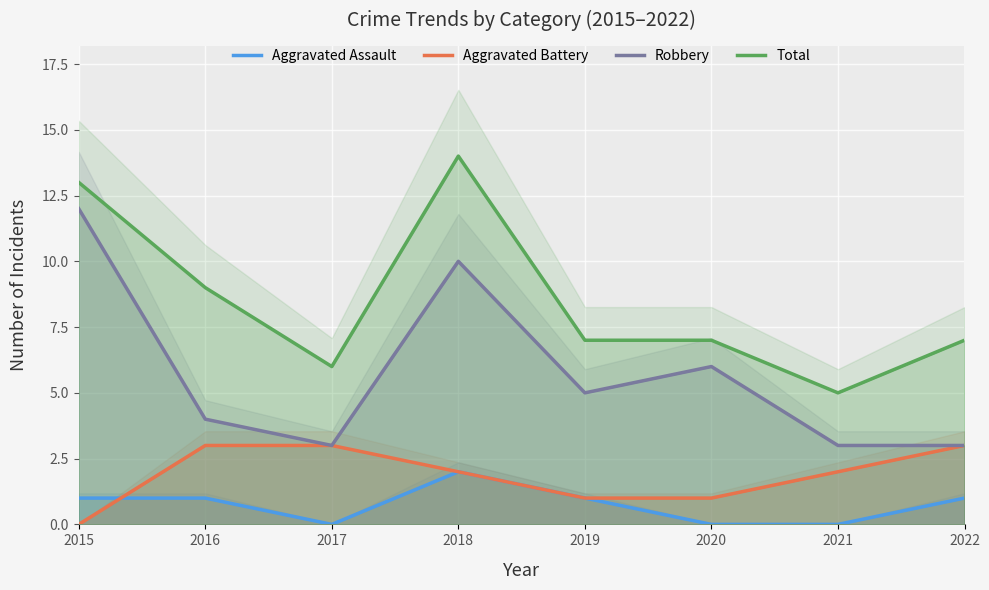

At 2016, list the series in order from smallest to largest.

Aggravated Assault, Aggravated Battery, Robbery, Total